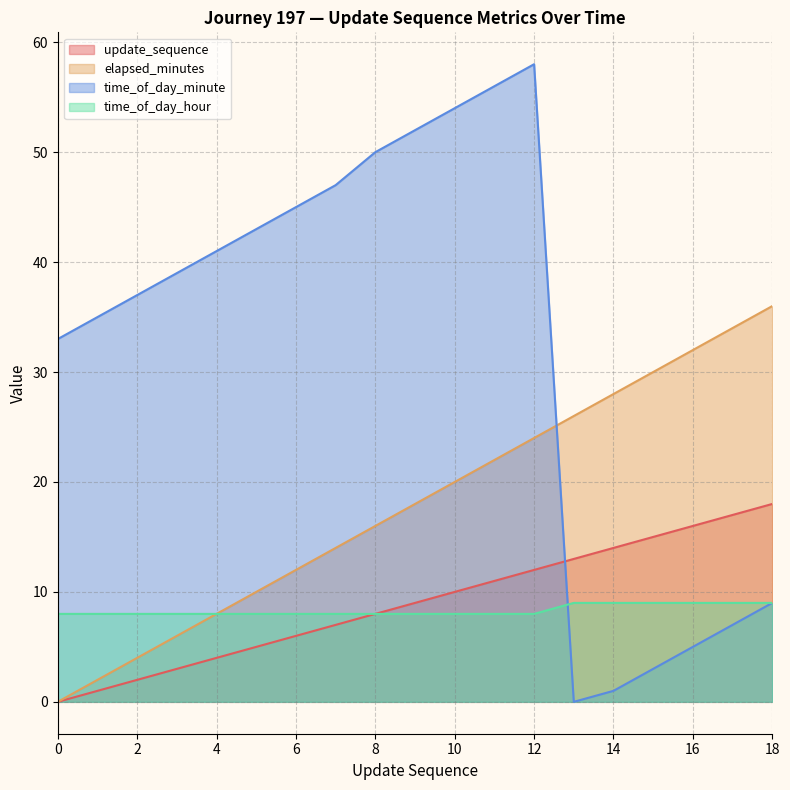

Does the chart have visible grid lines?

Yes